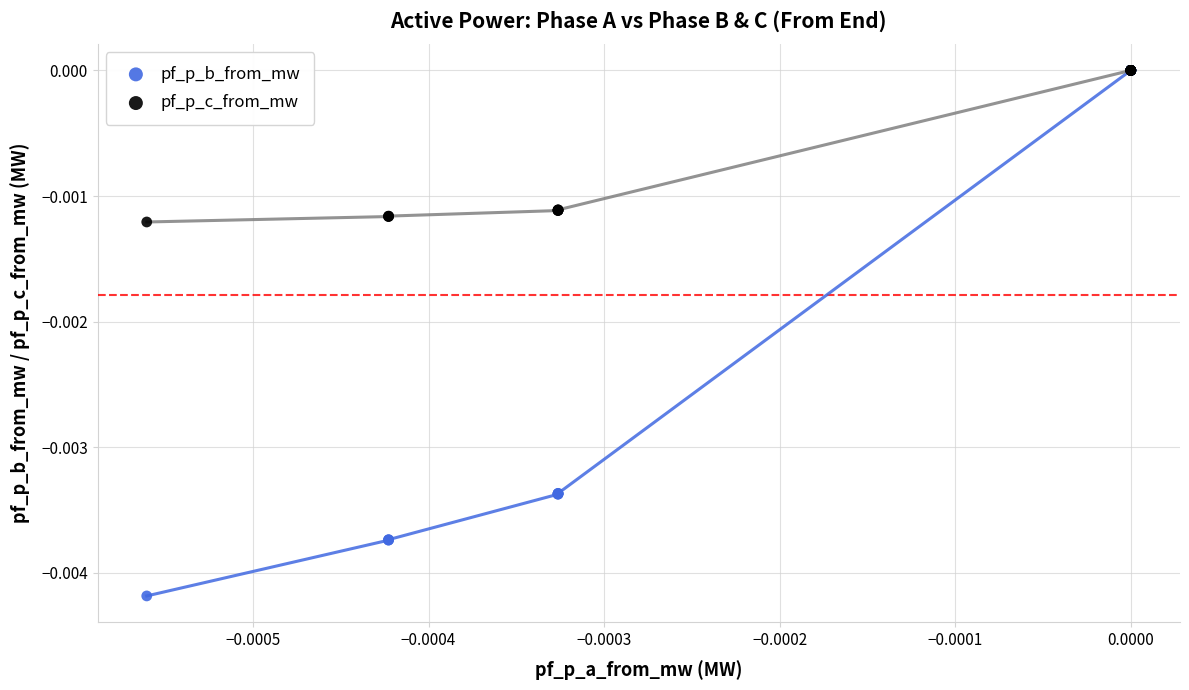

What are all the series names shown in the legend?

pf_p_b_from_mw, pf_p_c_from_mw